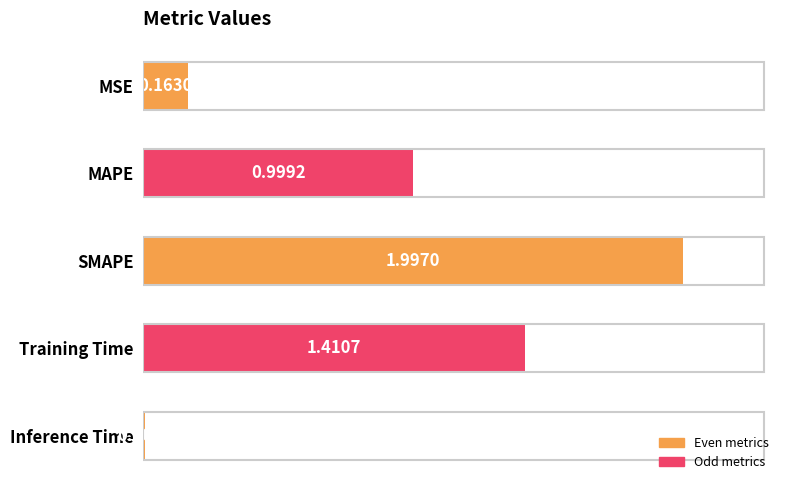

What is the label of the 3rd bar from the top?

SMAPE